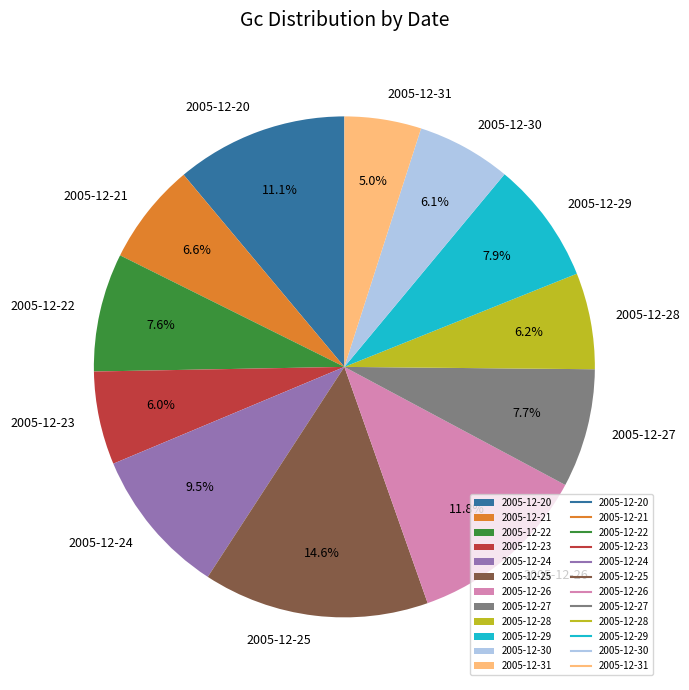

Between 2005-12-26 and 2005-12-24, which is larger?

2005-12-26